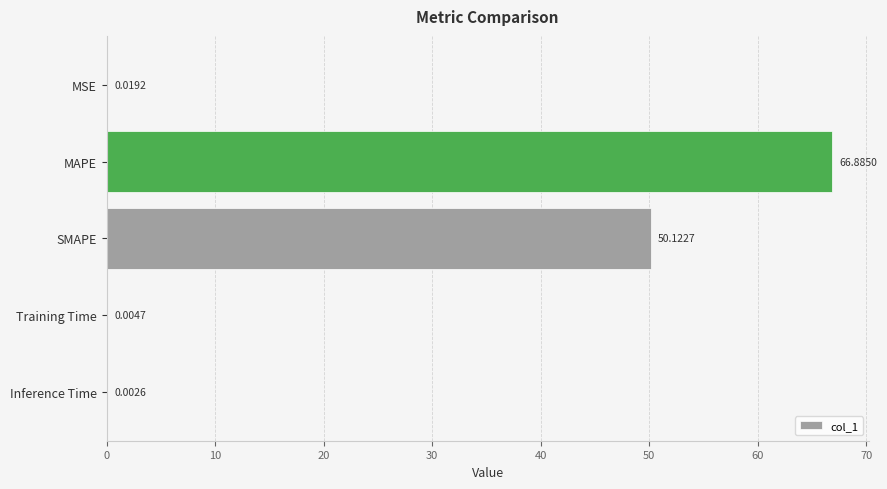

Between MAPE and SMAPE, which is larger?

MAPE